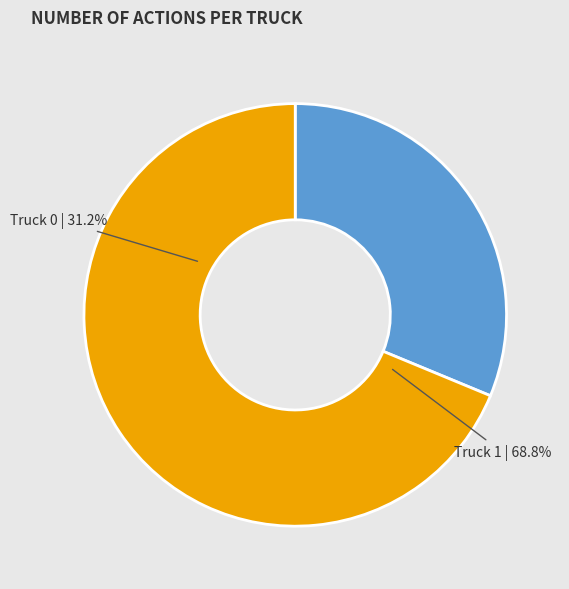

How many slices are in this pie chart?

2